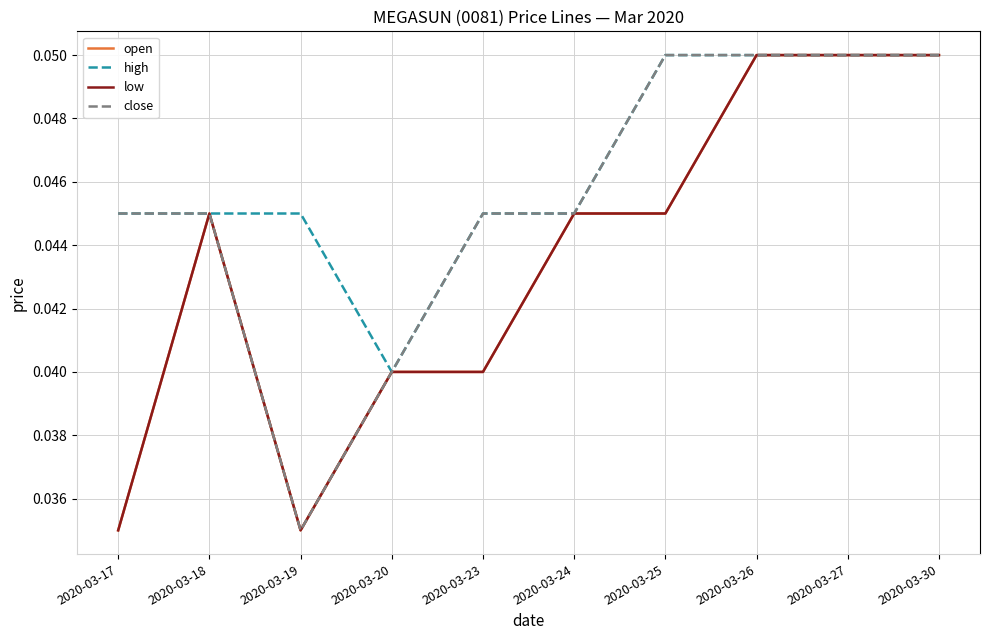

True or false: open and low intersect in this chart.

False